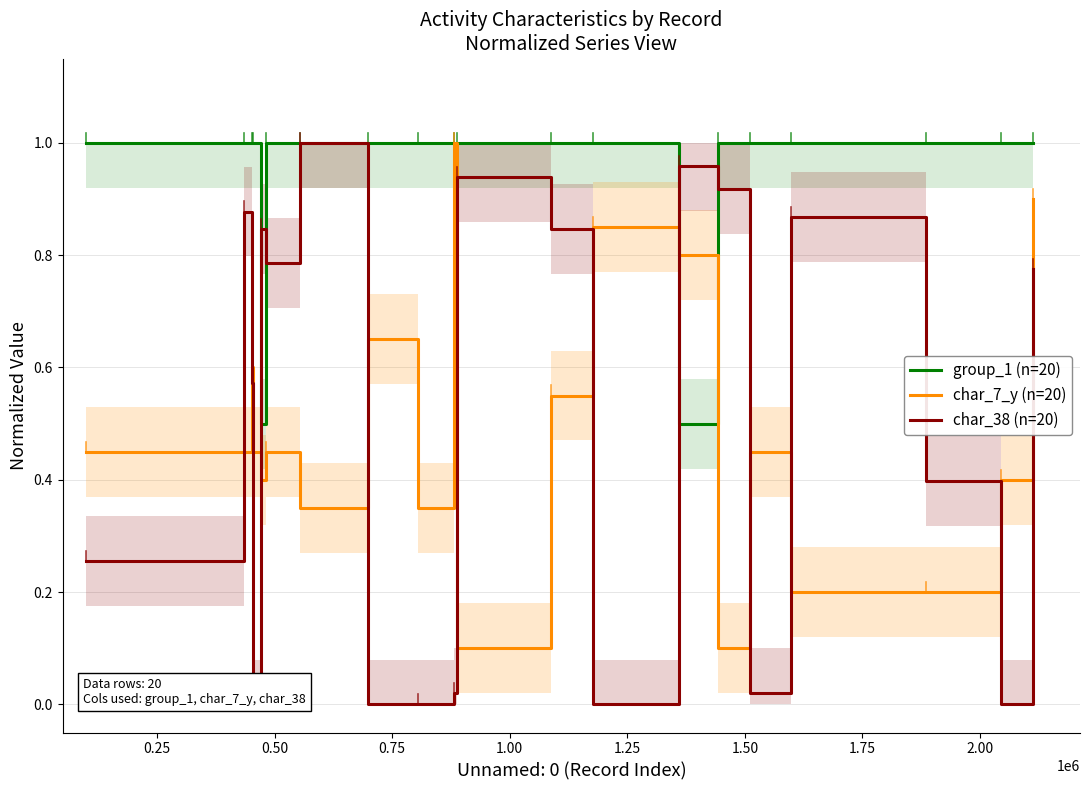

Is the value of char_7_y (n=20) at 1.75 greater than the value of char_38 (n=20) at 1.00?

No